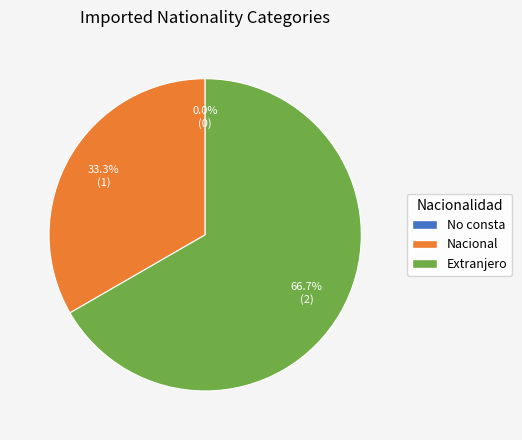

The No consta slice represents 0% of the pie. True or false?

True